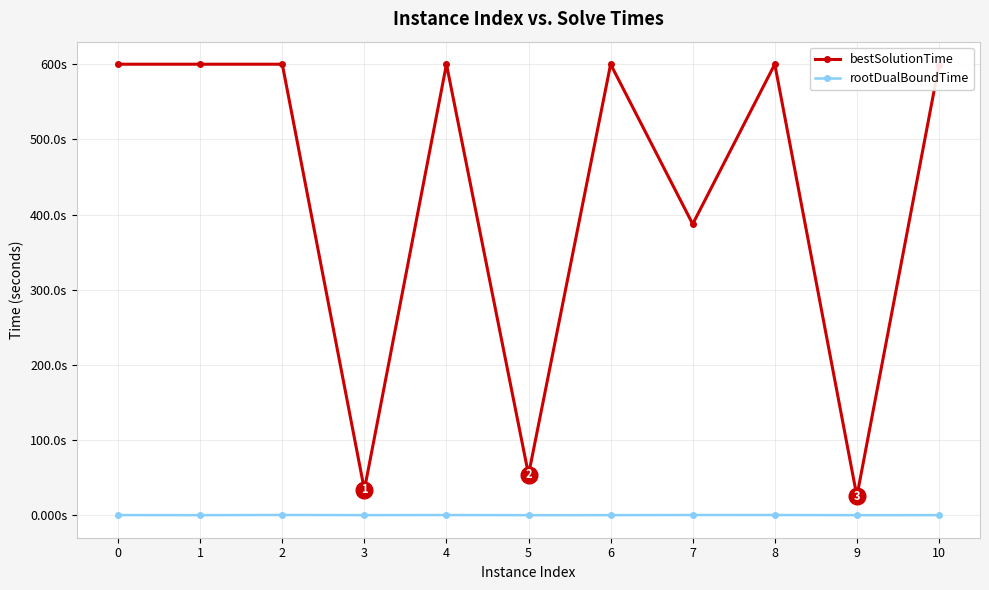

The rootDualBoundTime series shows 0.2 at 5. True or false?

True